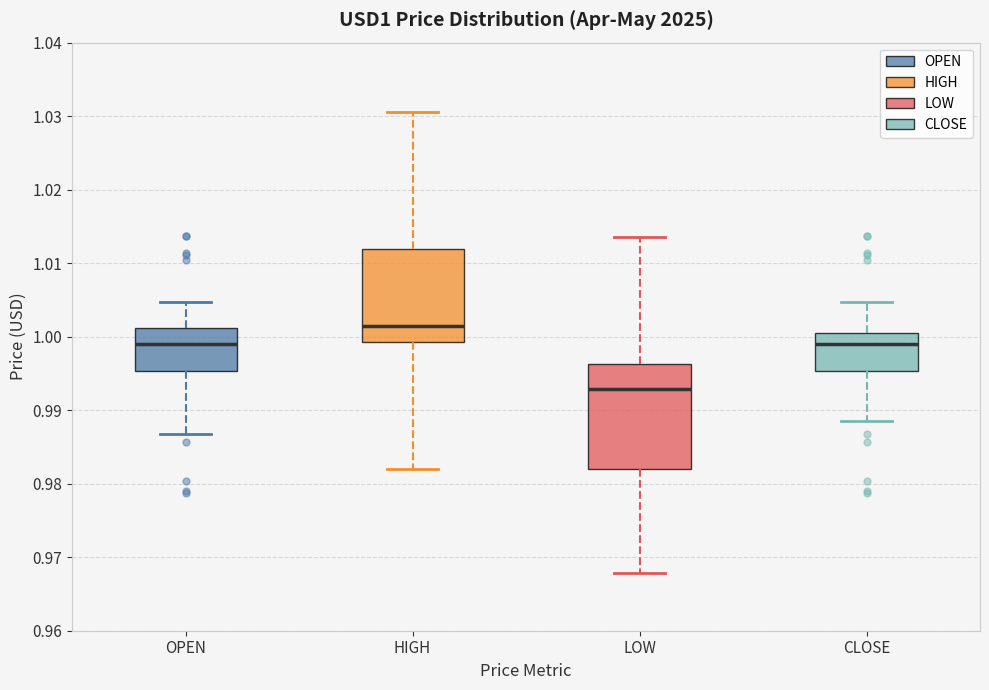

Reading left to right, transcribe this box plot: for each box, give where its median line is, the range the box spans, and where its two whiskers end, as read against the y-axis. The values are not printed on the chart, so give them approximately, as read against the axis.

OPEN: median 0.999, box 0.995 to 1.001, whiskers 0.987 to 1.005
HIGH: median 1.001, box 0.999 to 1.012, whiskers 0.982 to 1.031
LOW: median 0.993, box 0.982 to 0.996, whiskers 0.968 to 1.014
CLOSE: median 0.999, box 0.995 to 1.001, whiskers 0.989 to 1.005